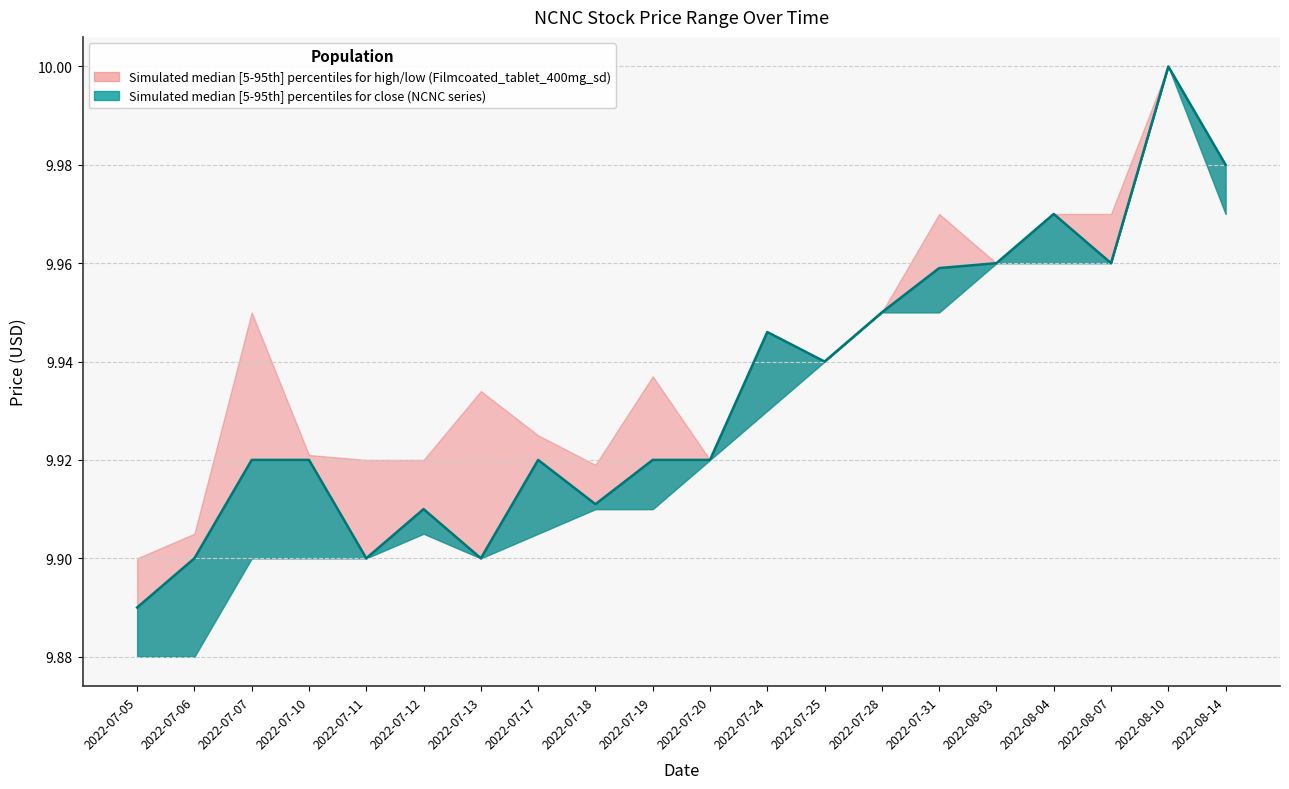

Rank the series by their average value, from highest to lowest.

high, close, low